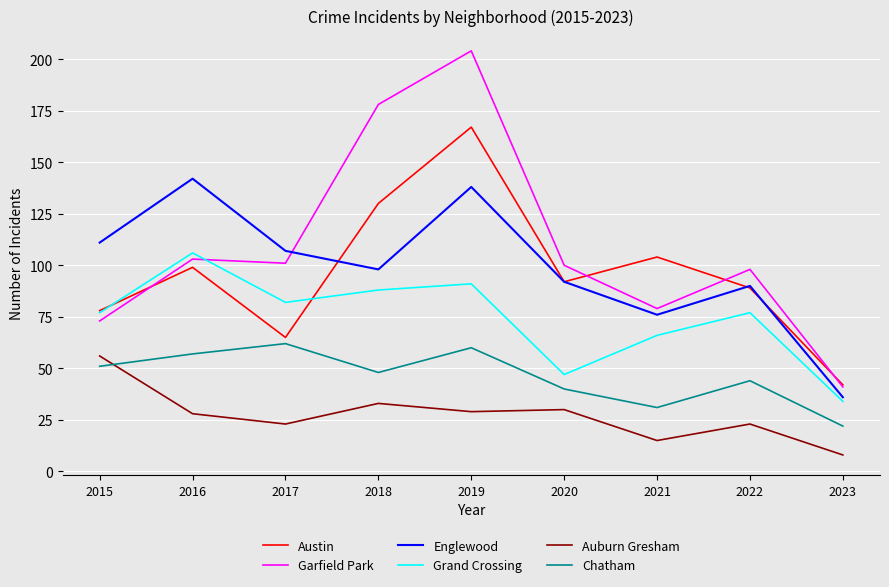

How many series are shown in this chart?

6